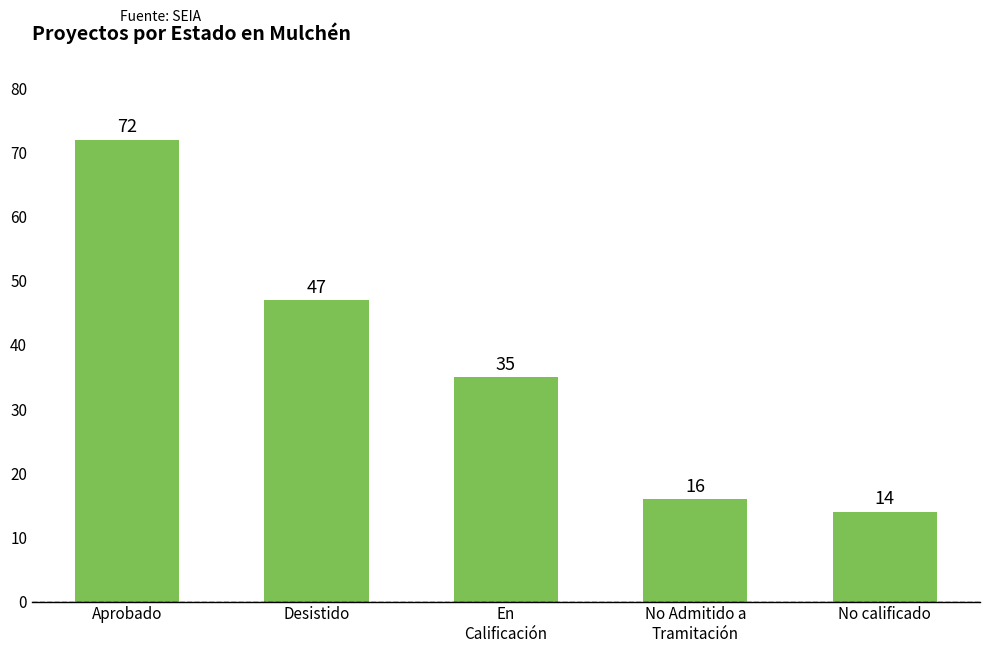

Which category has the lowest value across all series?

No calificado